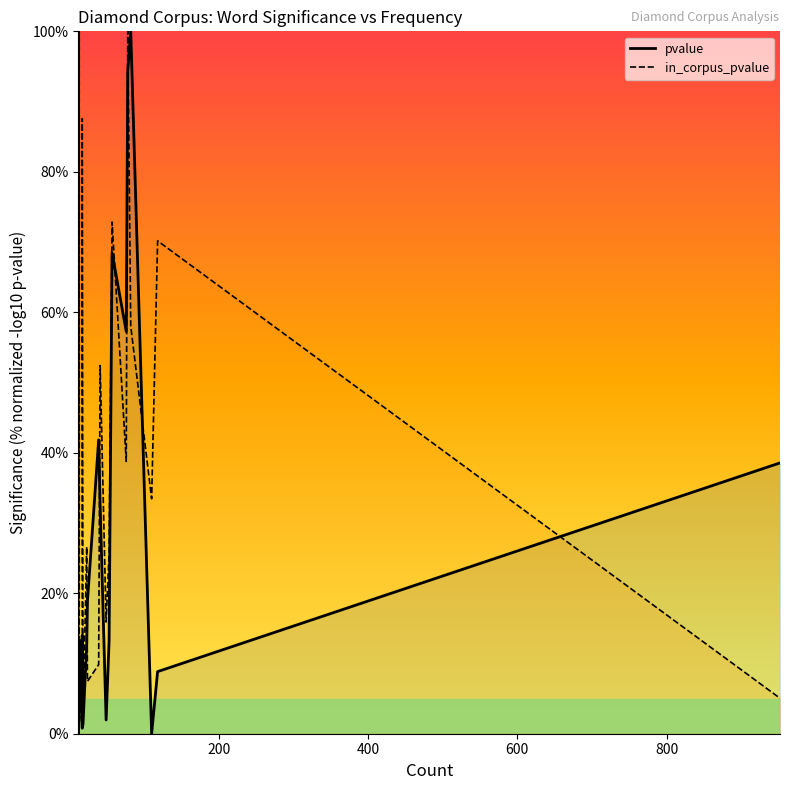

What is the maximum value for pvalue?

100.0